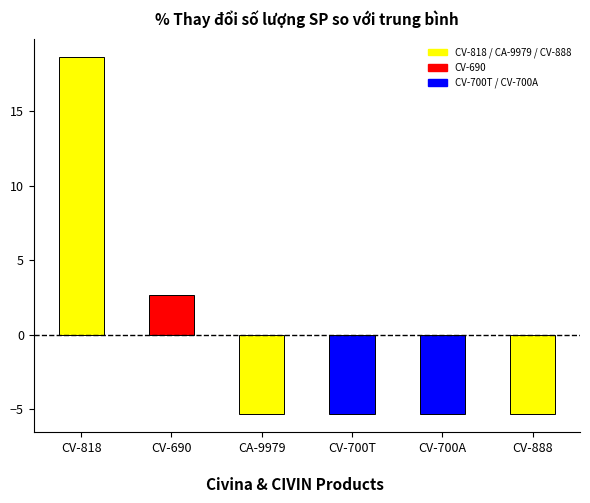

Does the chart contain any negative values?

Yes